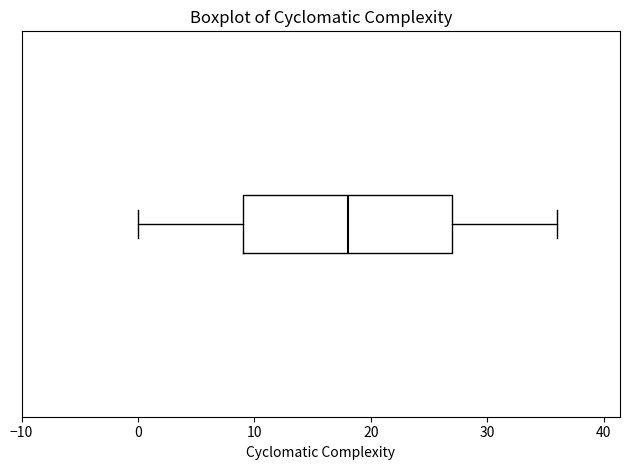

Transcribe this box plot: give where the median line is, the range the box spans, and where the two whiskers end, as read against the x-axis. The values are not printed on the chart, so give them approximately, as read against the axis.

median 18, box 9 to 27, whiskers 0 to 36